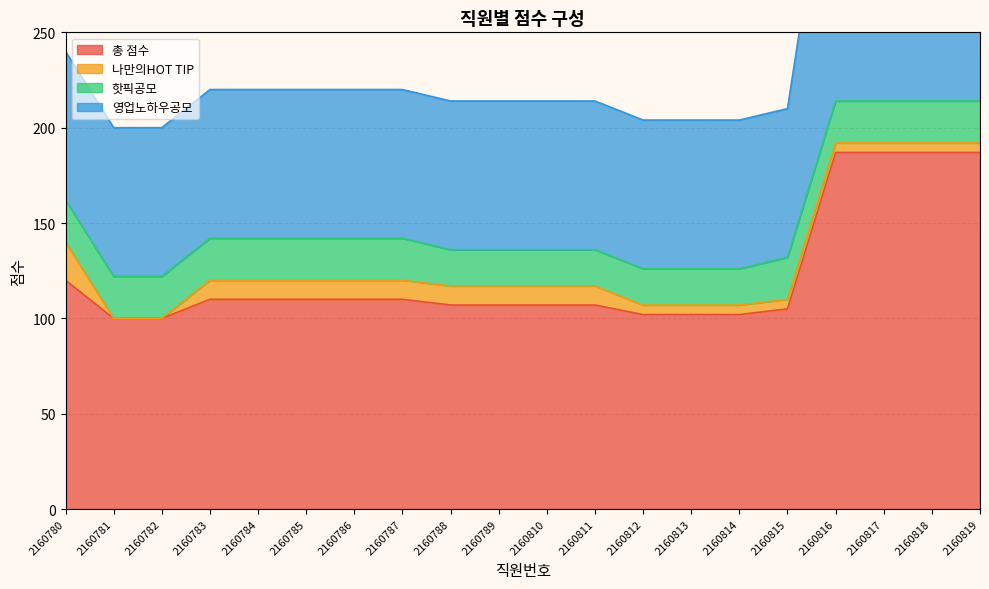

Is the value of 영업노하우공모 at 2160819 greater than the value of 총 점수 at 2160818?

Yes